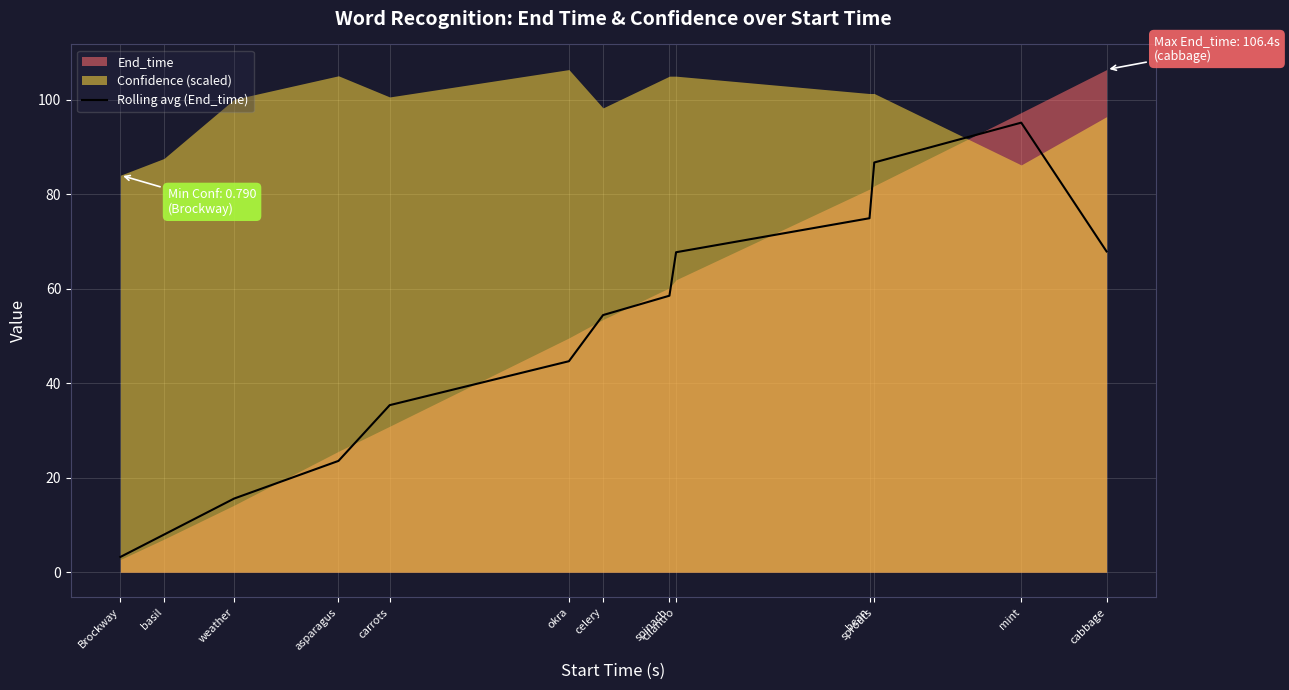

The Rolling avg (End_time) series shows 67.7 at cilantro. True or false?

True